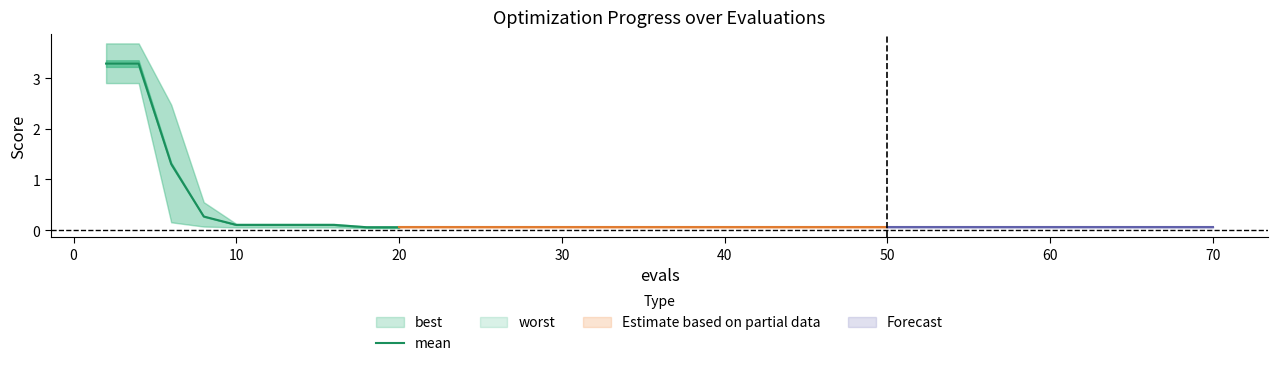

Reading left to right, extract all data points from this chart.

3.3	3.3	1.3	0.3	0.1	0.1	0.1	0.1	0.1	0.1